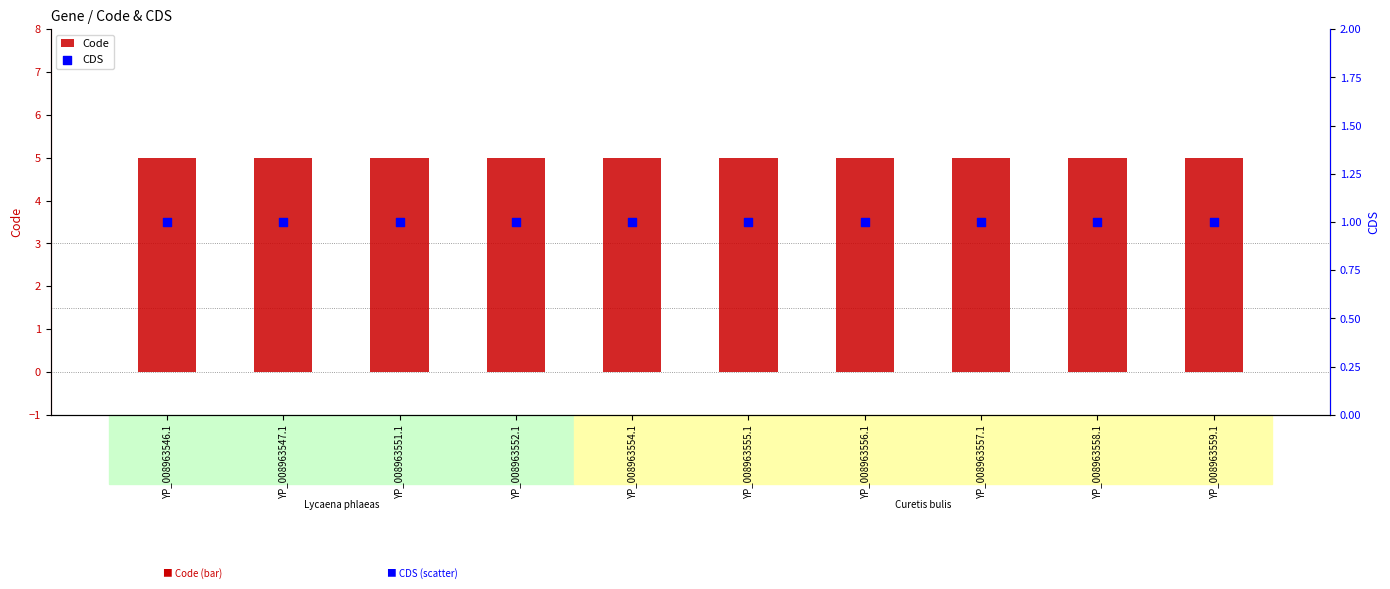

At how many categories does at least one series exceed 4?

10